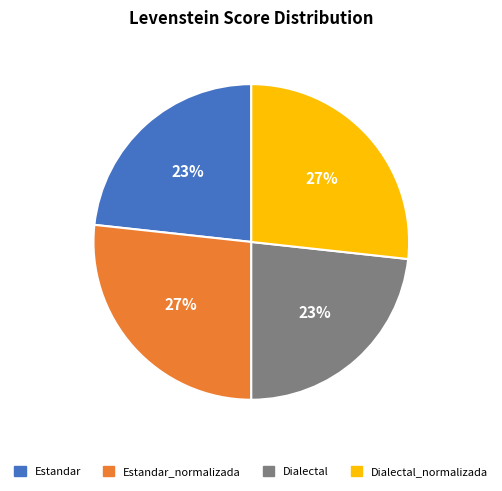

Is there a majority slice in this chart?

No